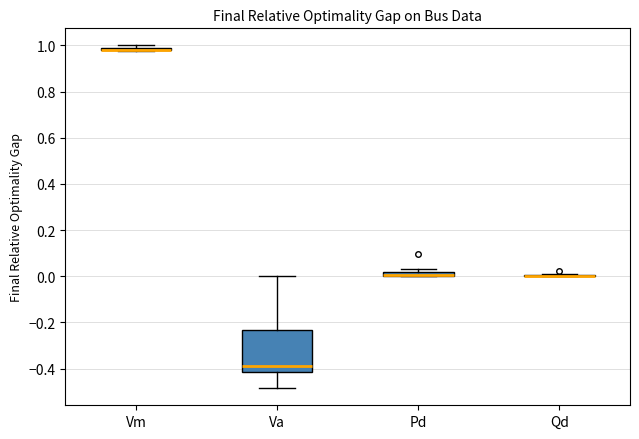

Which box is the tallest, from its lower edge to its upper edge?

Va